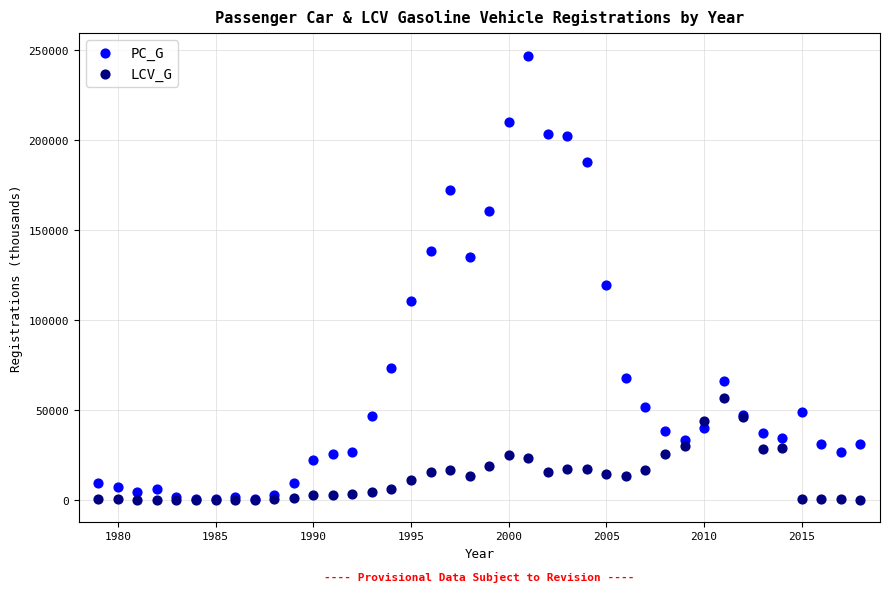

In the PC_G series, what Y value is closest to 123745?

119401.5